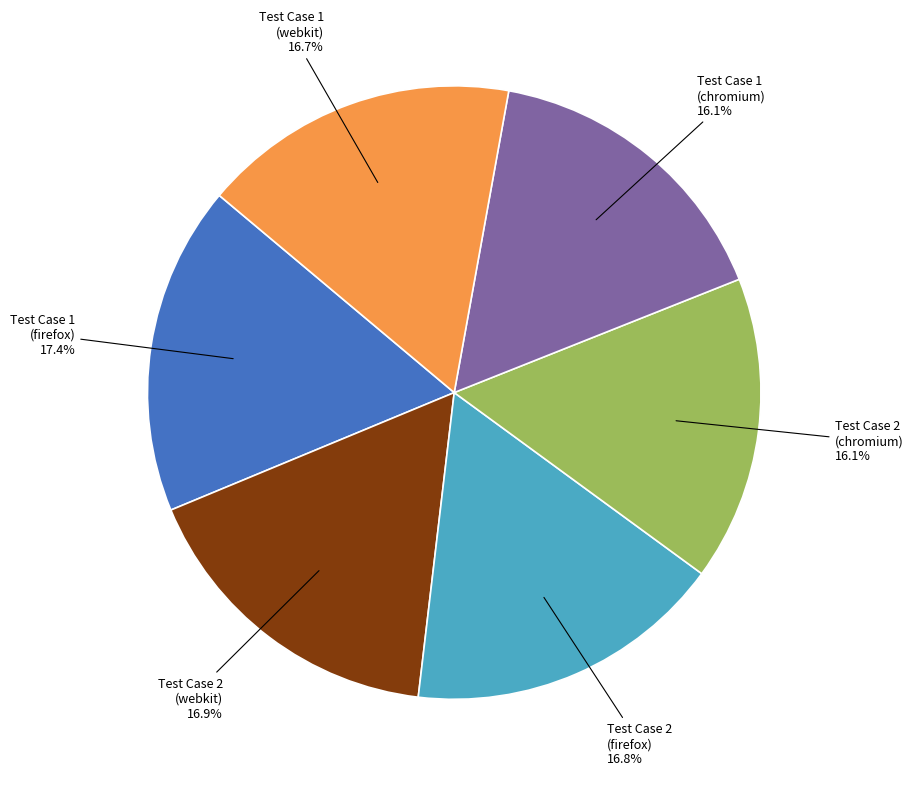

Between Test Case 1 (webkit) and Test Case 1 (chromium), which is larger?

Test Case 1 (webkit)